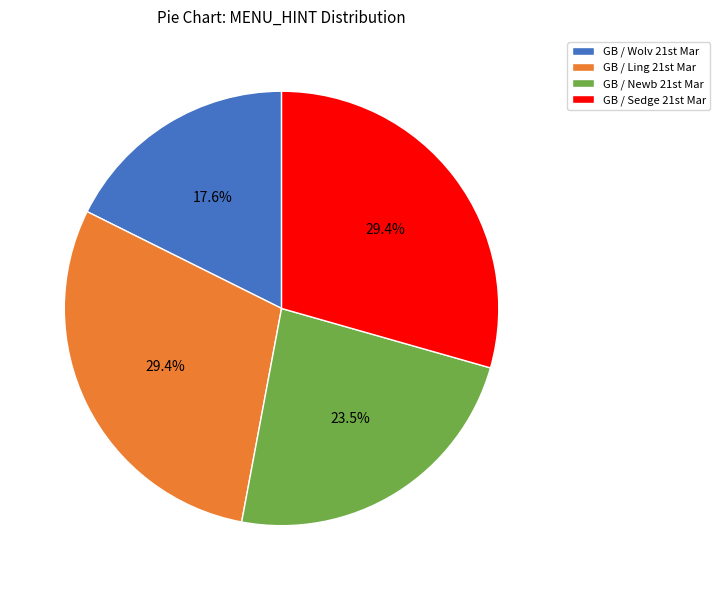

Which category has the smallest portion of the pie?

GB / Wolv 21st Mar